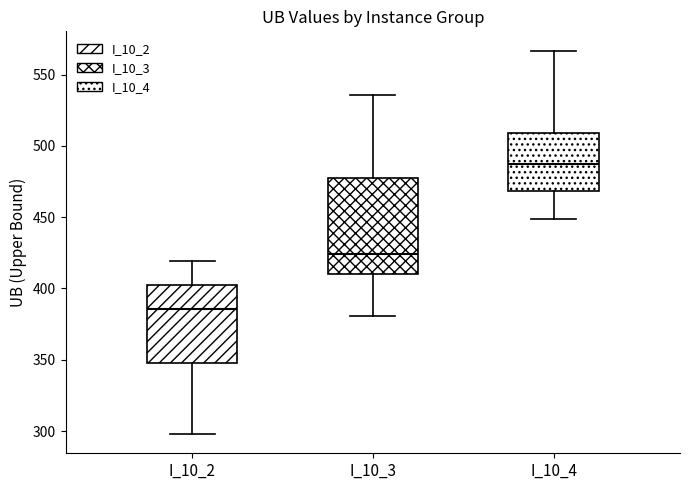

Where does the upper whisker of the box for I_10_3 end on the y-axis? The values are not printed on the chart, so give them approximately, as read against the axis.

535